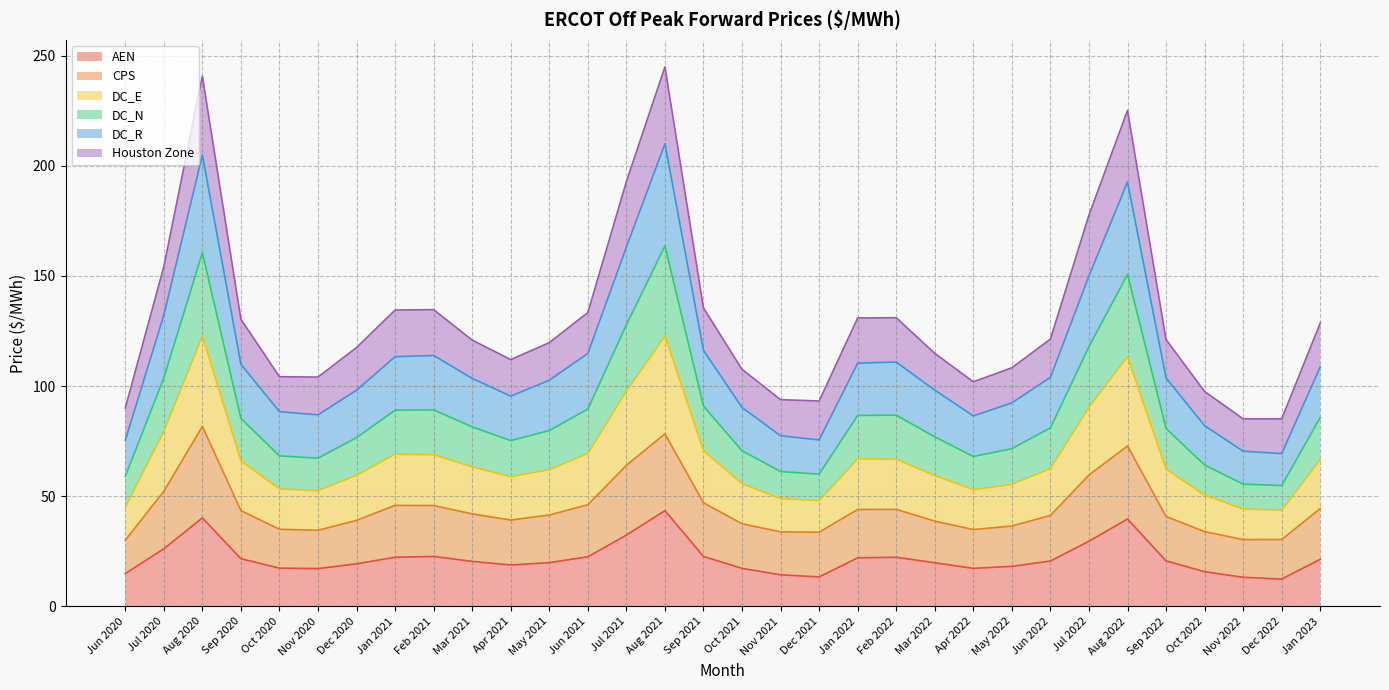

Which category has the lowest value in the DC_E series?

Dec 2022